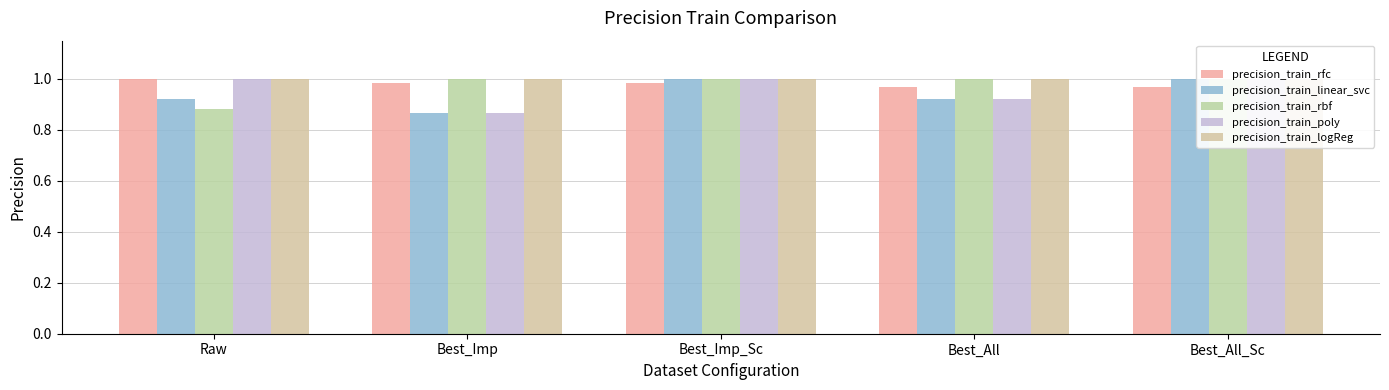

What is the maximum value for precision_train_poly?

1.0